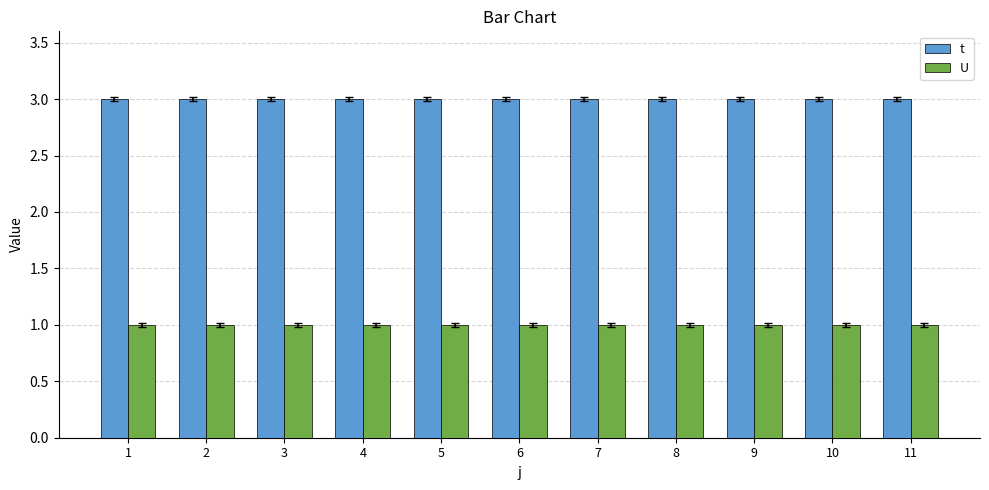

What is the spread (max minus min) of values at 7?

2